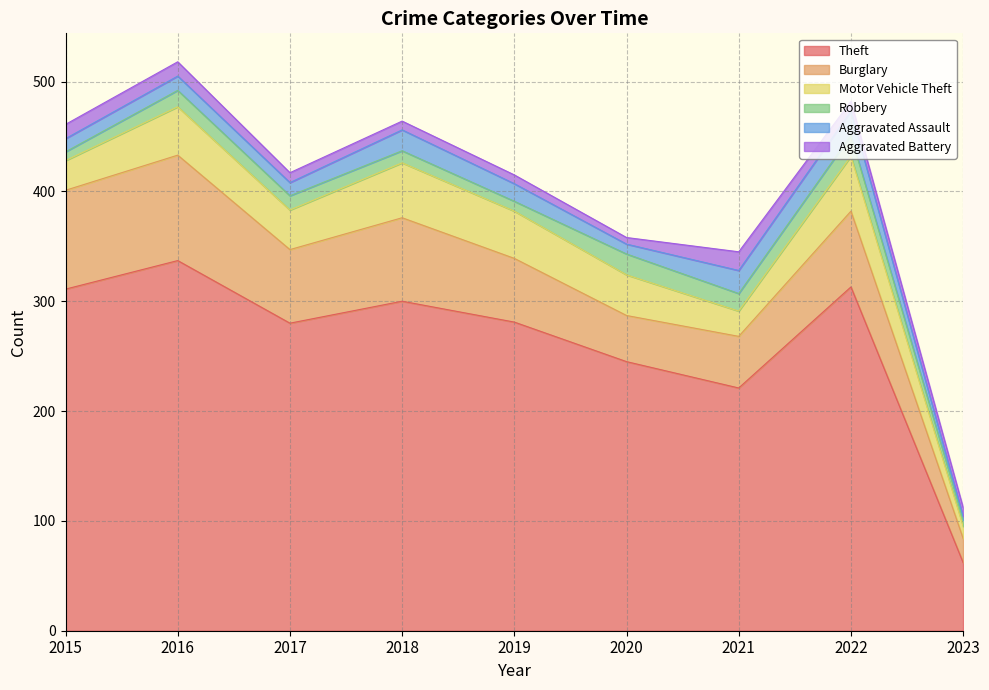

List the labels in order of Aggravated Assault value, largest first.

2022, 2021, 2018, 2019, 2016, 2015, 2017, 2020, 2023